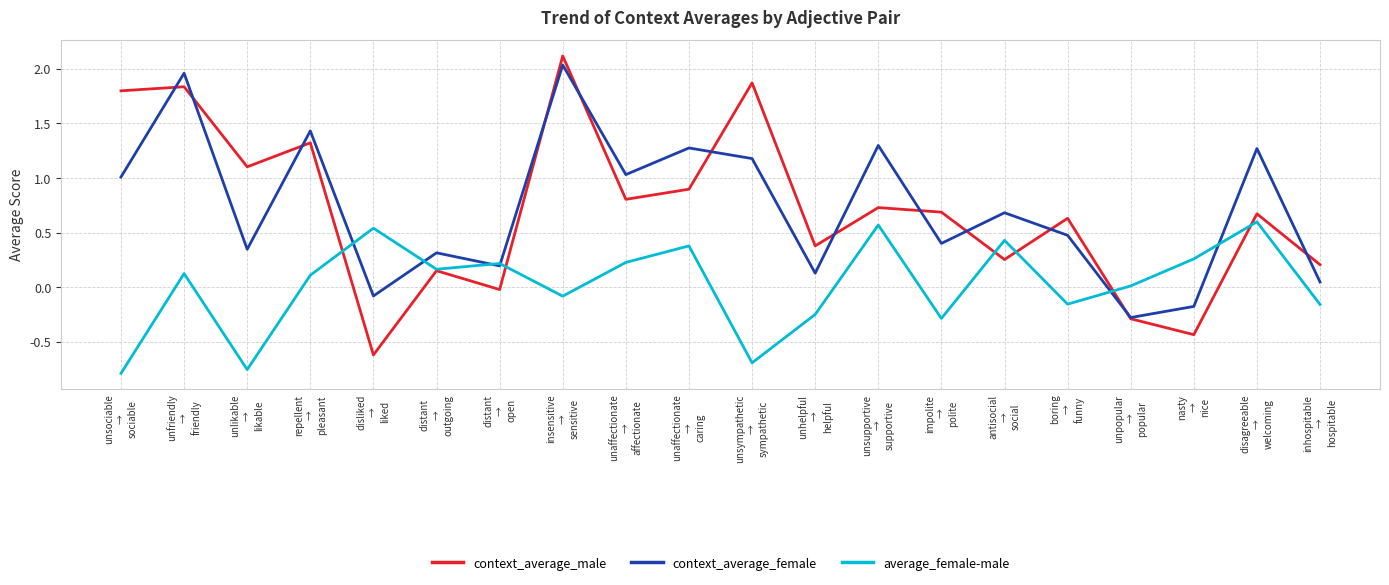

Which series has the largest range (max minus min)?

context_average_male